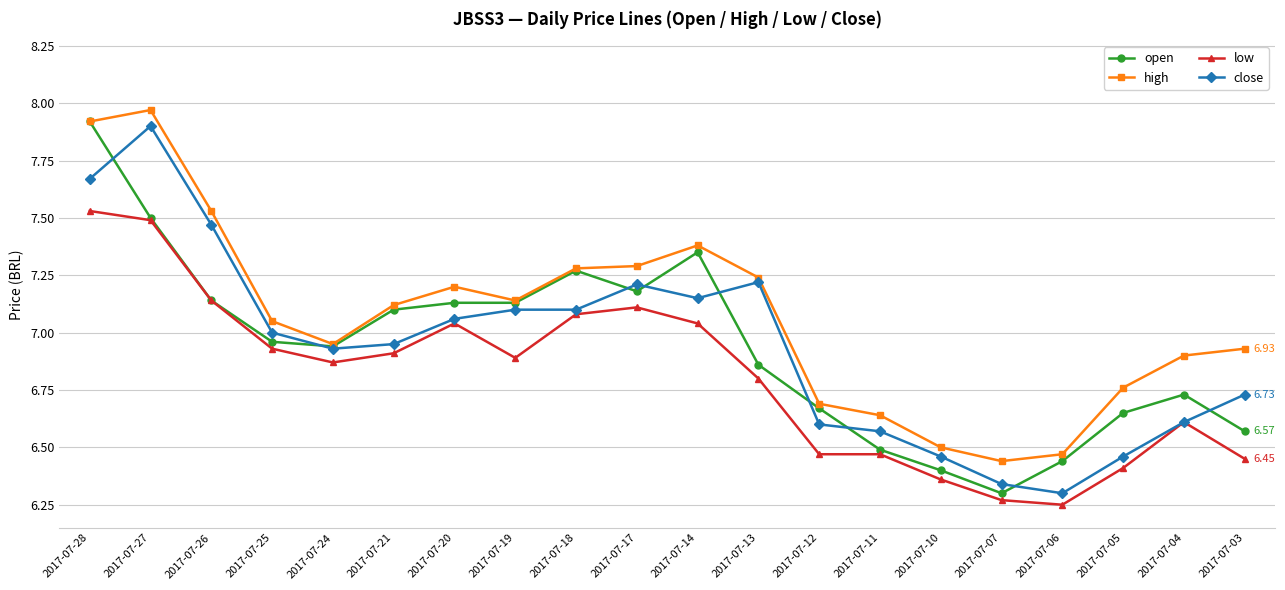

What is the difference between the maximum and second lowest values in the close series?

1.6